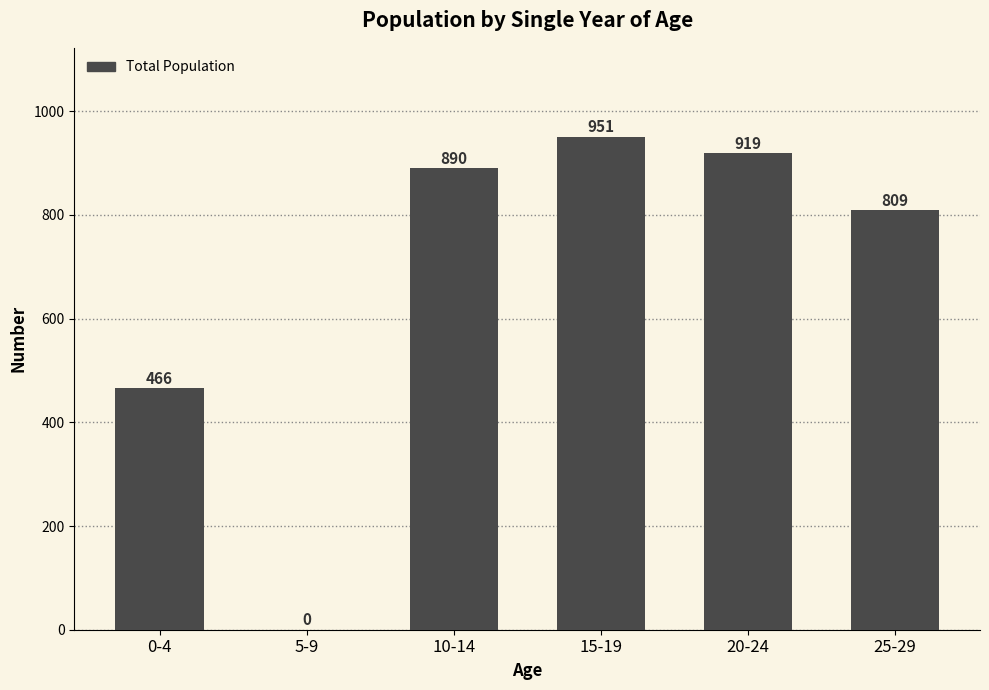

How many data points does each series have?

6